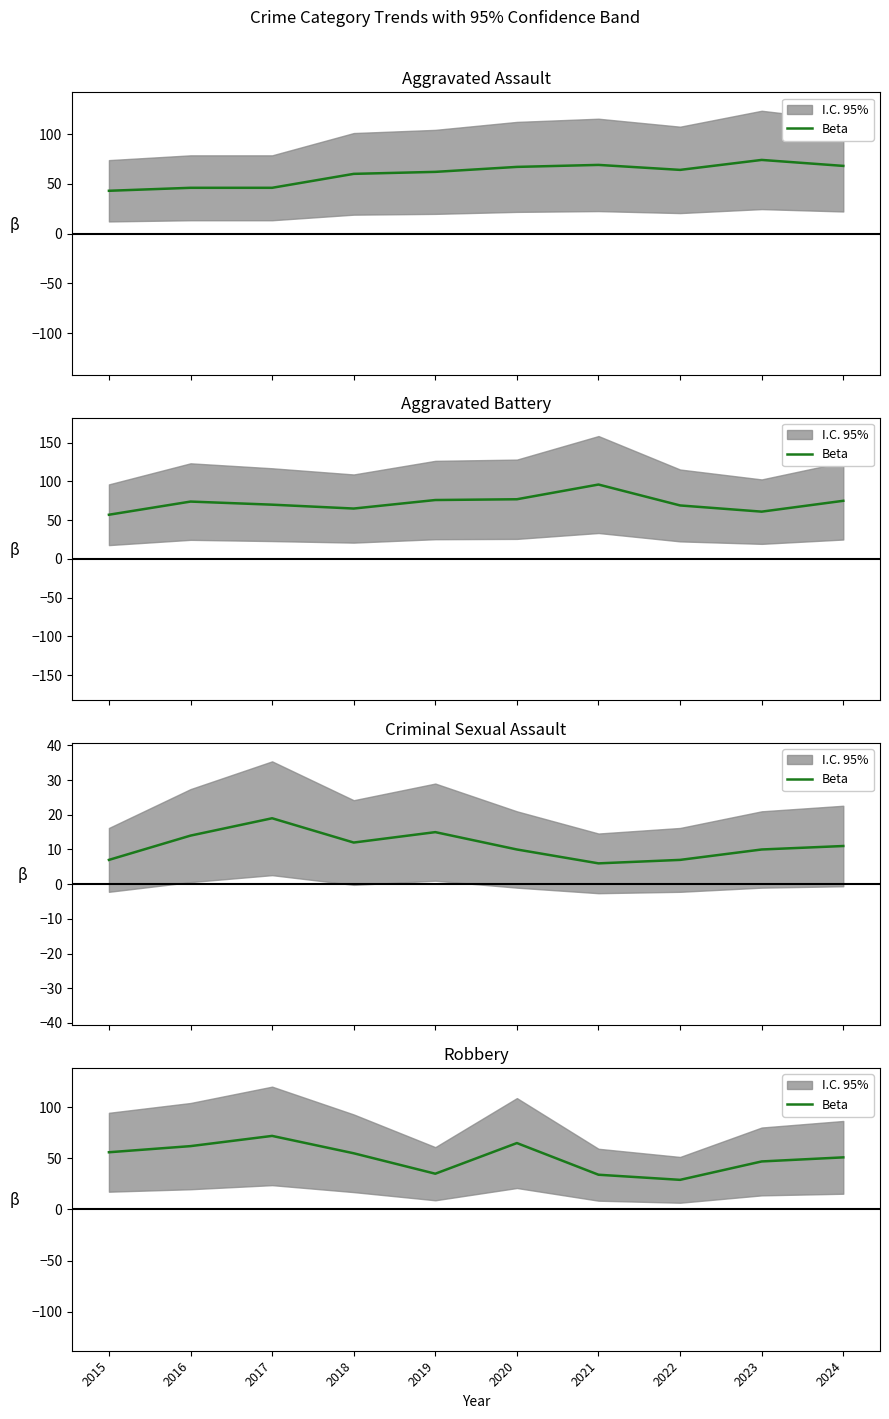

What is the average value?

51